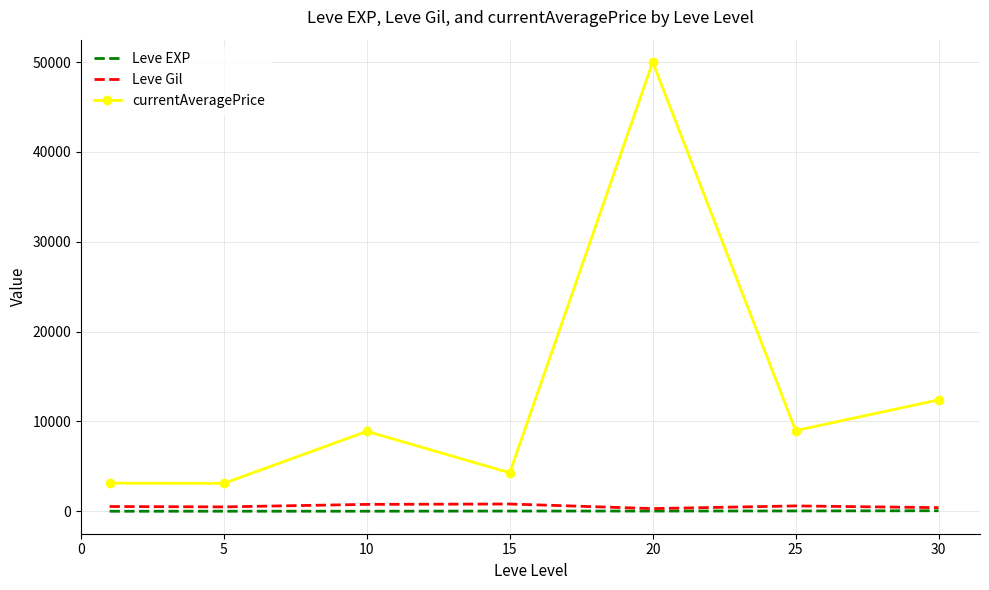

What is the difference between the second highest and second lowest values in the Leve EXP series?

28.5